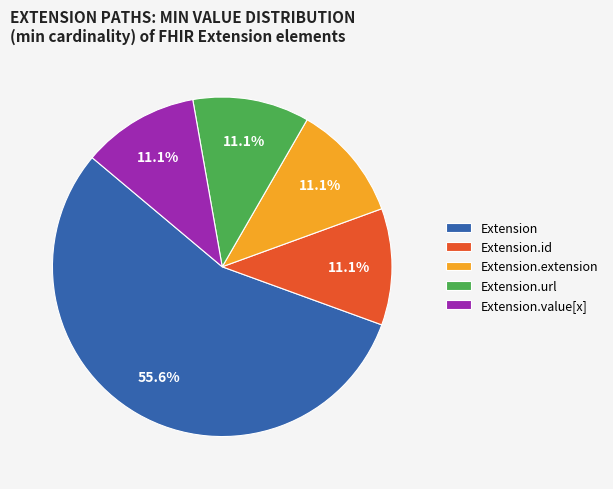

Which category has the biggest portion of the pie?

Extension